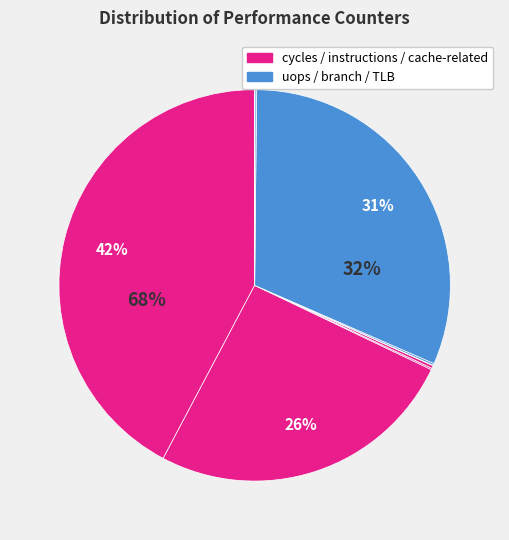

Is branch-misses the majority of the pie?

No